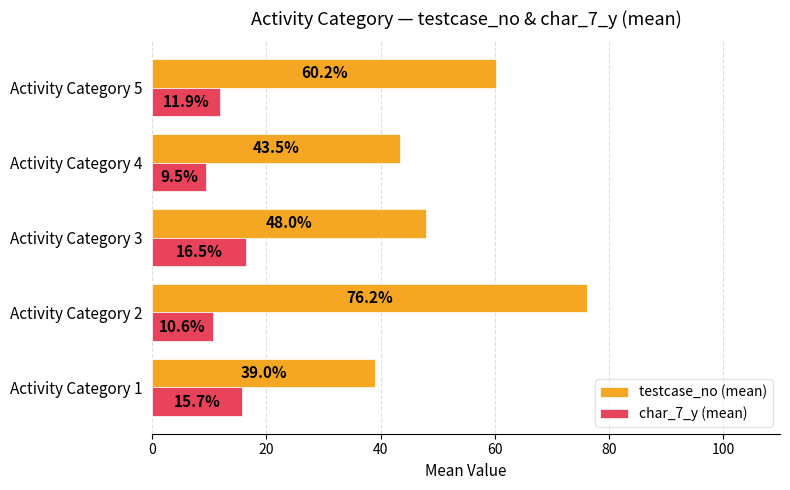

At which label does testcase_no (mean) reach its peak?

Activity Category 2